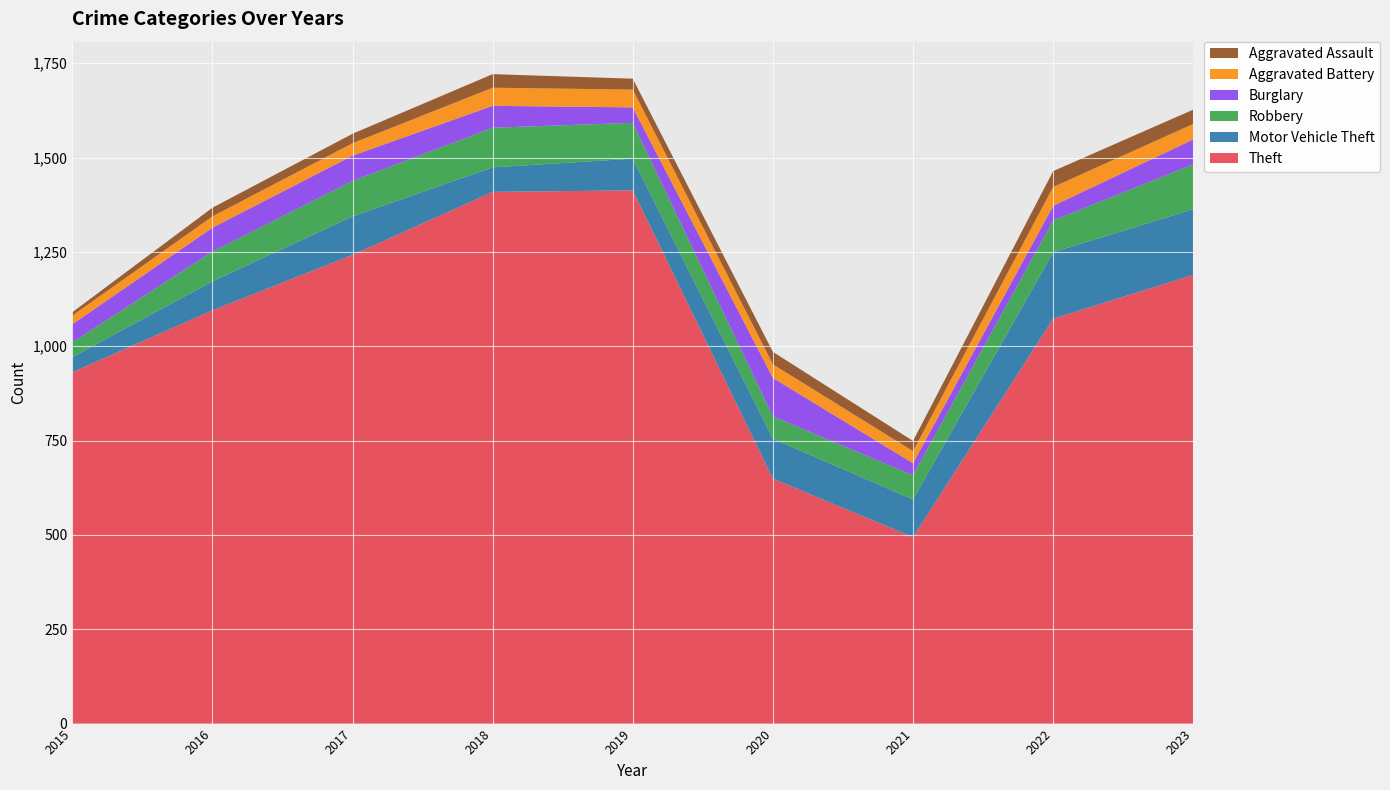

Reading left to right, extract all data points from this chart.

Theft: 2015=931	2016=1095	2017=1242	2018=1409	2019=1413	2020=649	2021=494	2022=1073	2023=1189
Motor Vehicle Theft: 2015=40	2016=77	2017=102	2018=65	2019=84	2020=106	2021=100	2022=176	2023=174
Robbery: 2015=39	2016=79	2017=94	2018=105	2019=95	2020=59	2021=64	2022=84	2023=119
Burglary: 2015=48	2016=63	2017=67	2018=58	2019=41	2020=102	2021=32	2022=39	2023=66
Aggravated Battery: 2015=23	2016=30	2017=33	2018=48	2019=47	2020=36	2021=32	2022=50	2023=41
Aggravated Assault: 2015=9	2016=23	2017=25	2018=36	2019=29	2020=33	2021=27	2022=42	2023=38